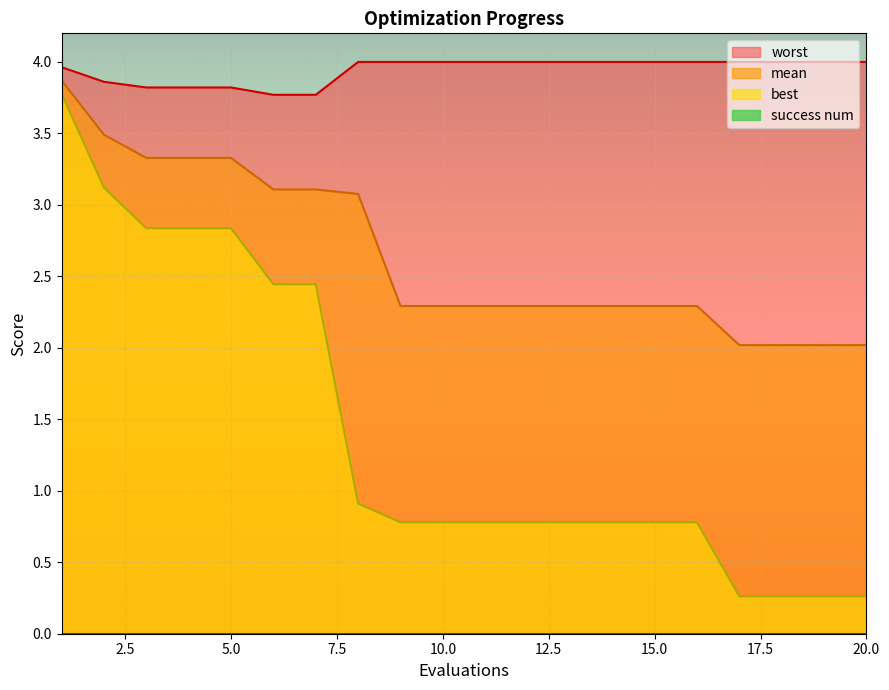

The value of mean at 14 is 2.3. True or false?

True